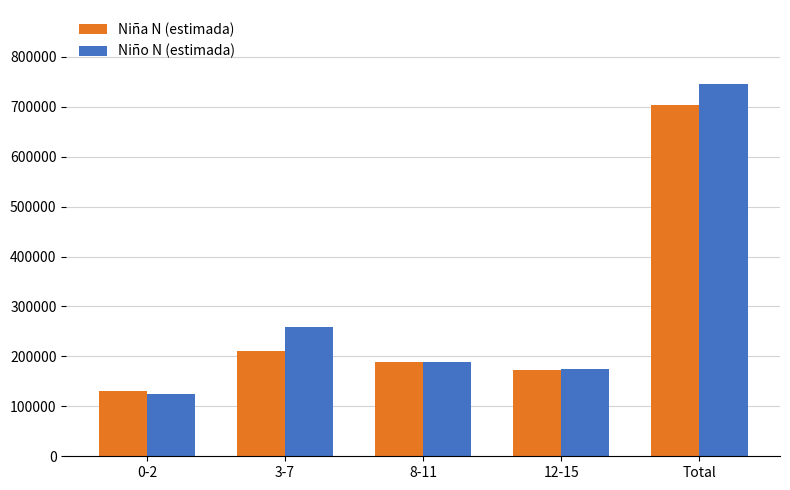

What position from the right is 12-15?

2